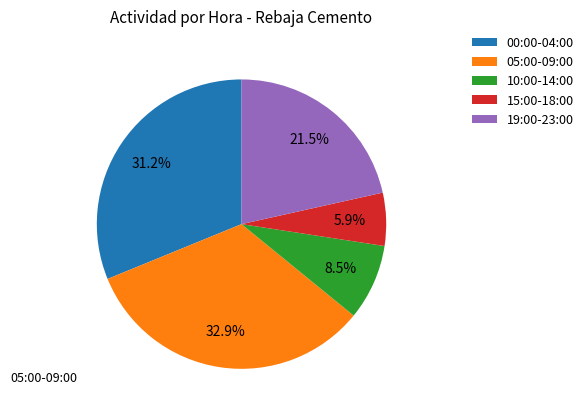

How many segments does this pie chart have?

5